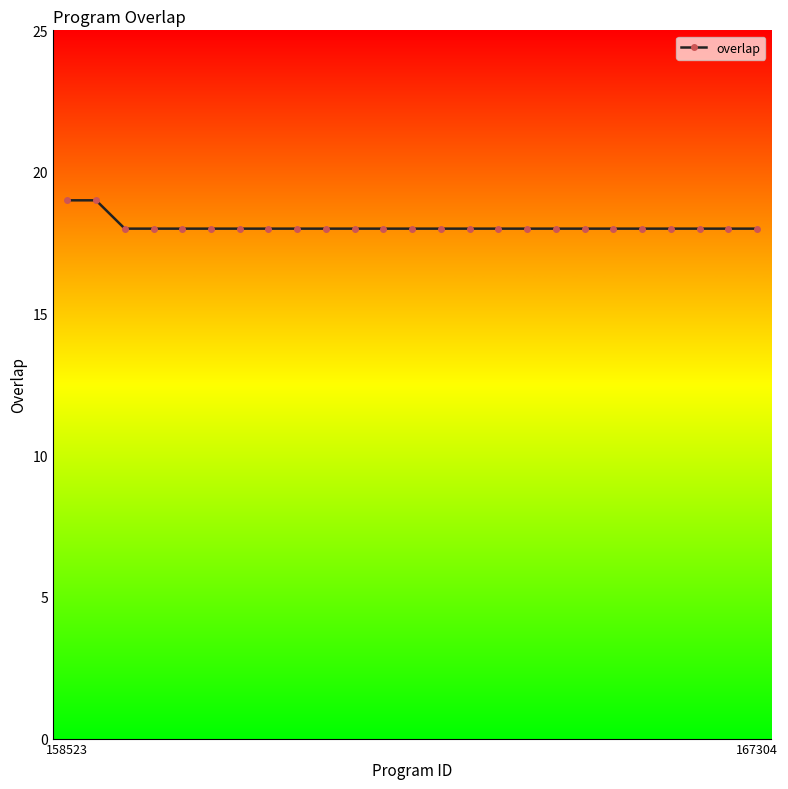

What is the value of the 16th point from the left?

18